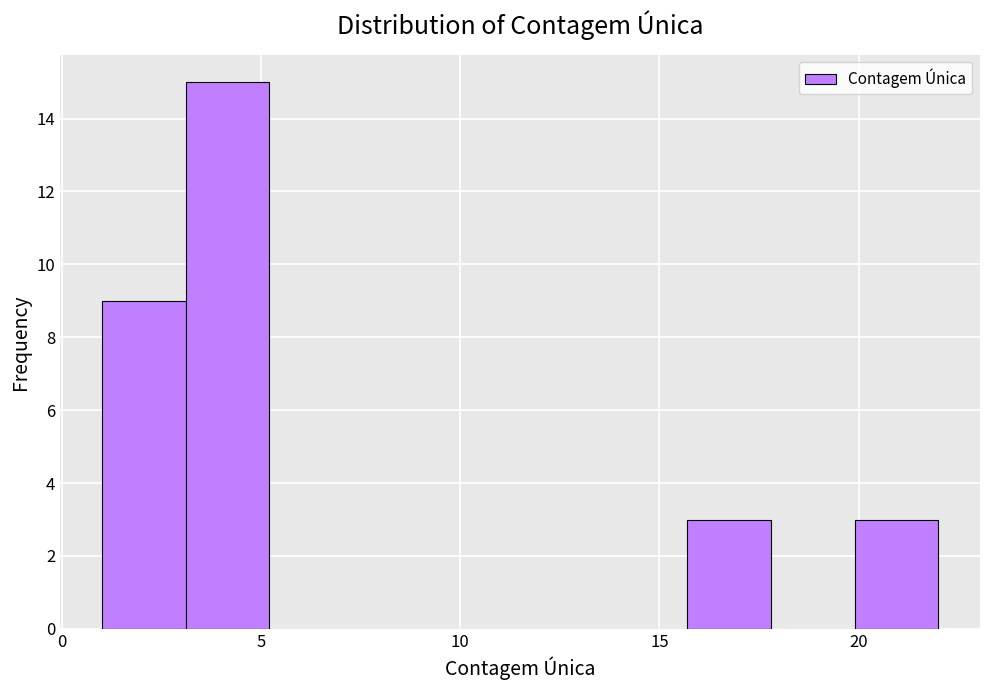

Reading left to right, transcribe this chart: for each bar, give the range it covers on the x-axis and its height. Neither the bar edges nor the heights are printed on the chart, so give them approximately, as read against the axes.

1.0 to 3.1: 9
3.1 to 5.2: 15
5.2 to 7.3: 0
7.3 to 9.4: 0
9.4 to 11.5: 0
11.5 to 13.6: 0
13.6 to 15.7: 0
15.7 to 17.8: 3
17.8 to 19.9: 0
19.9 to 22.0: 3